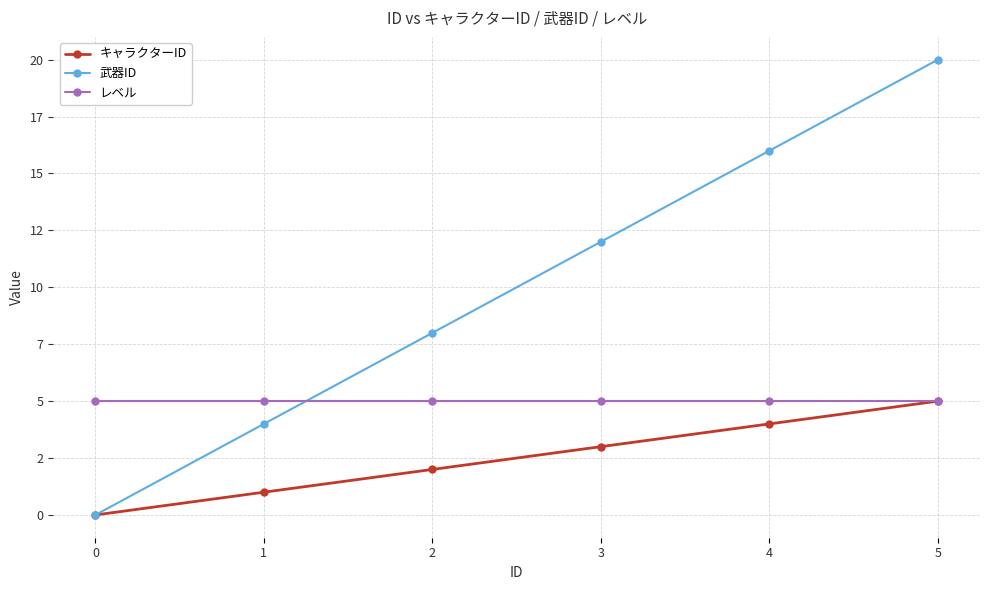

Rank the series by their average value, from highest to lowest.

武器ID, レベル, キャラクターID